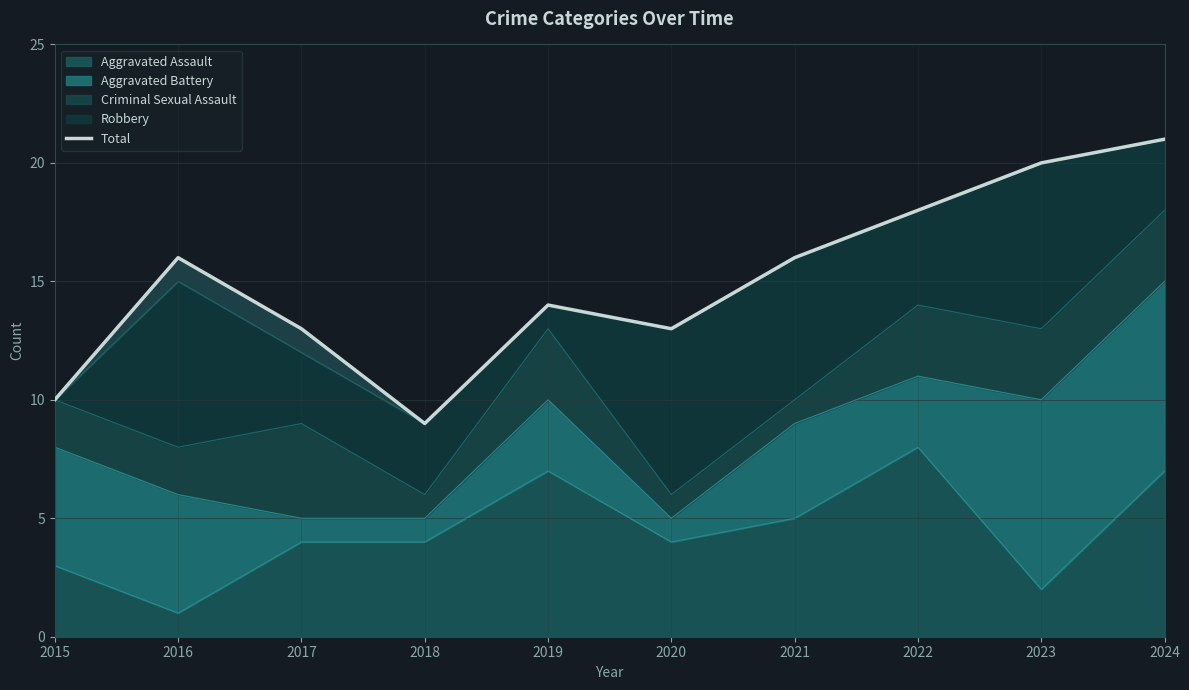

Rank the categories by value from highest to lowest.

2024, 2023, 2022, 2016, 2021, 2019, 2017, 2020, 2015, 2018